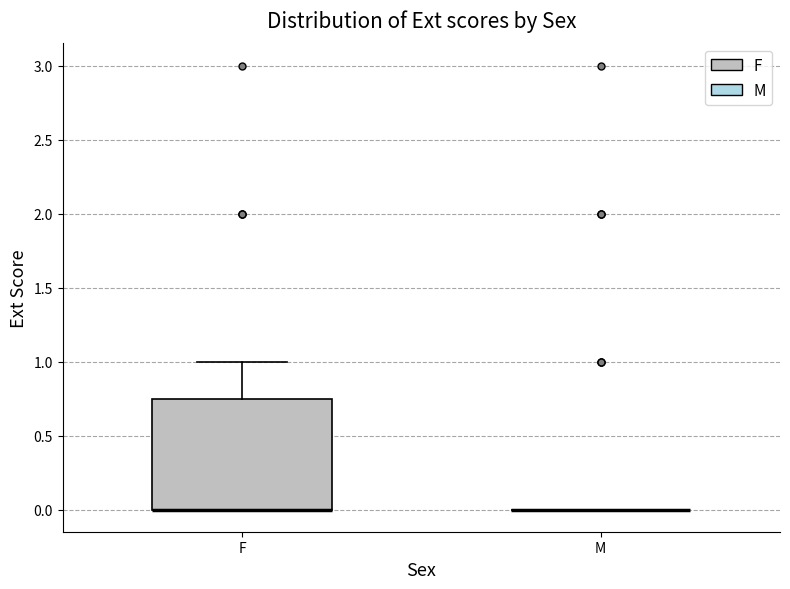

Reading left to right, transcribe this box plot: for each box, give where its median line is, the range the box spans, and where its two whiskers end, as read against the y-axis. The values are not printed on the chart, so give them approximately, as read against the axis.

F: median 0.00 (drawn on the box's lower edge), box 0.00 to 0.75, whiskers 0.00 to 1.00
M: box collapsed to a line at 0.00, whiskers 0.00 to 0.00